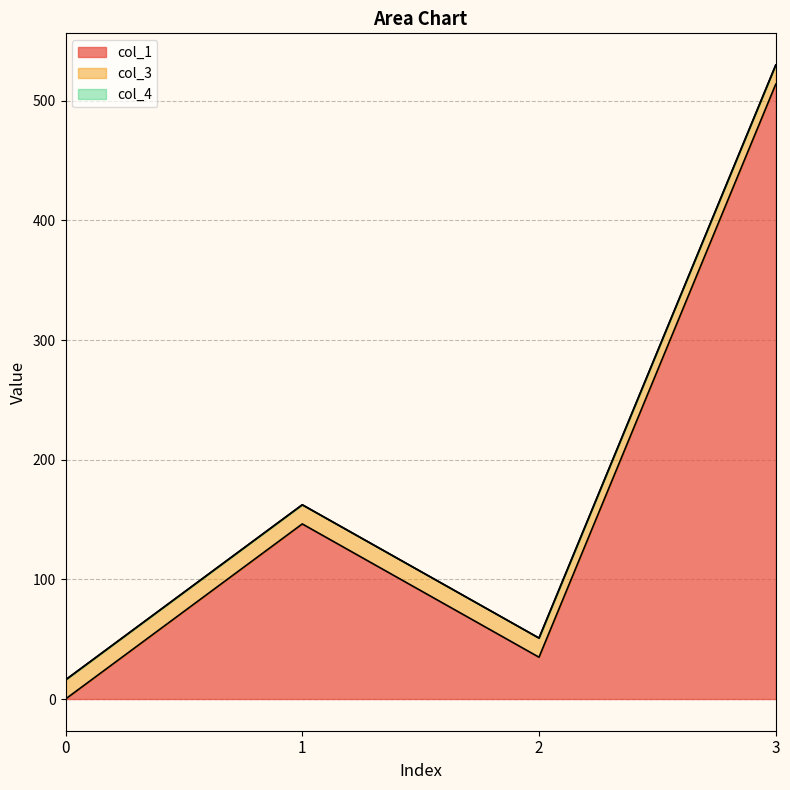

Which has a higher value, 3 or 1?

3